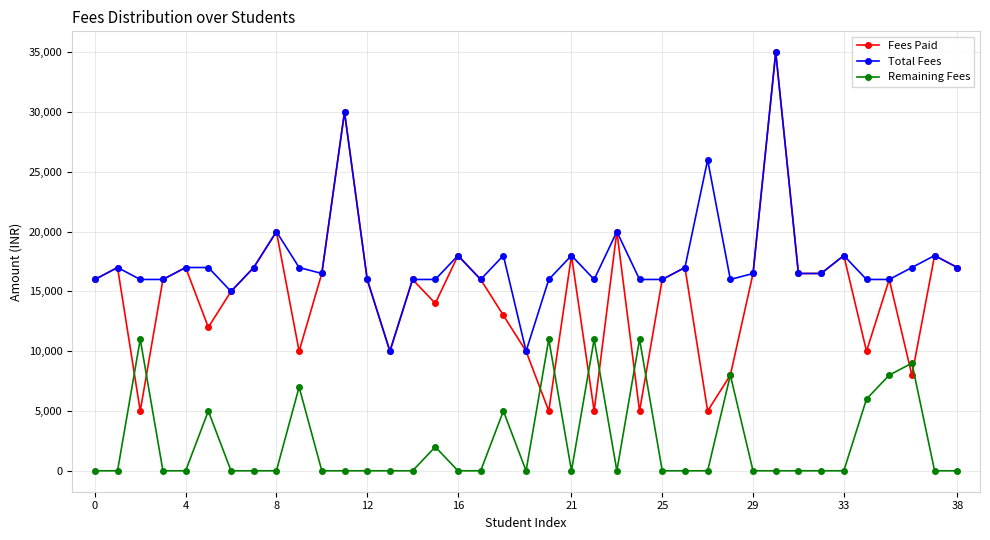

What is the maximum value for Remaining Fees?

11000